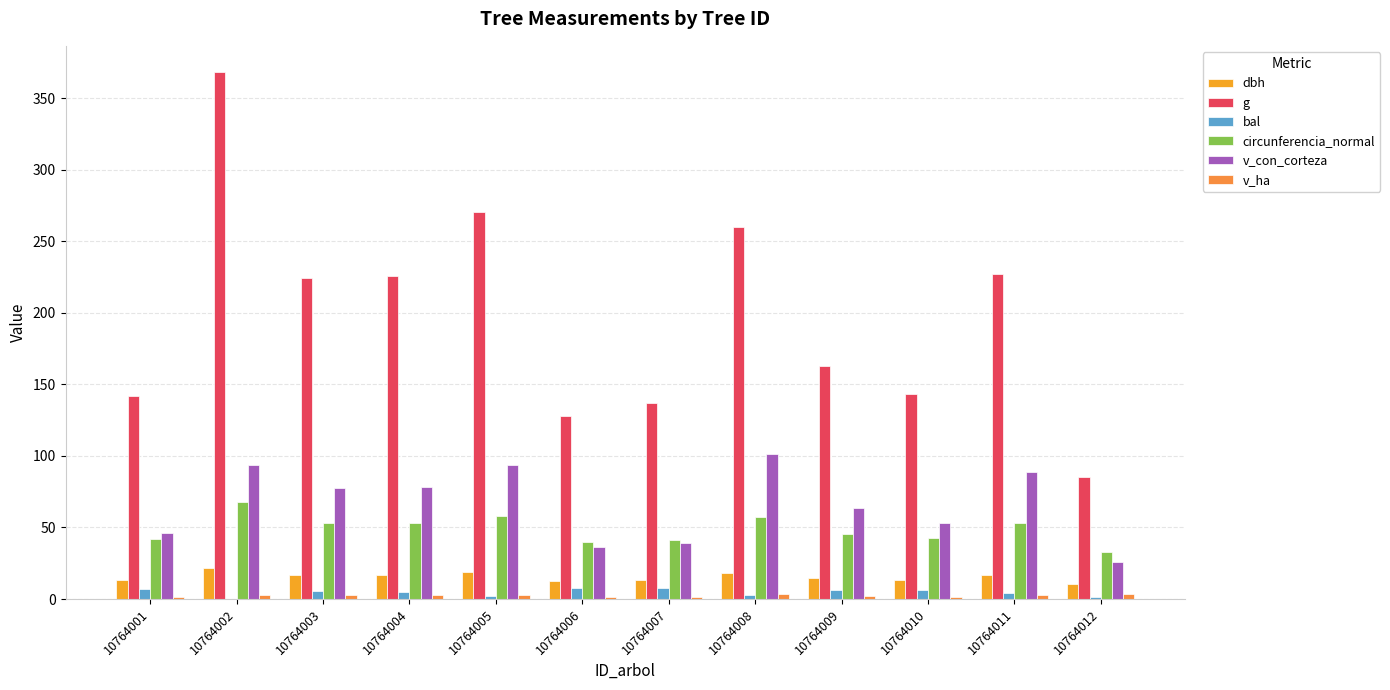

Are the bars grouped side by side (vs. stacked)?

Yes